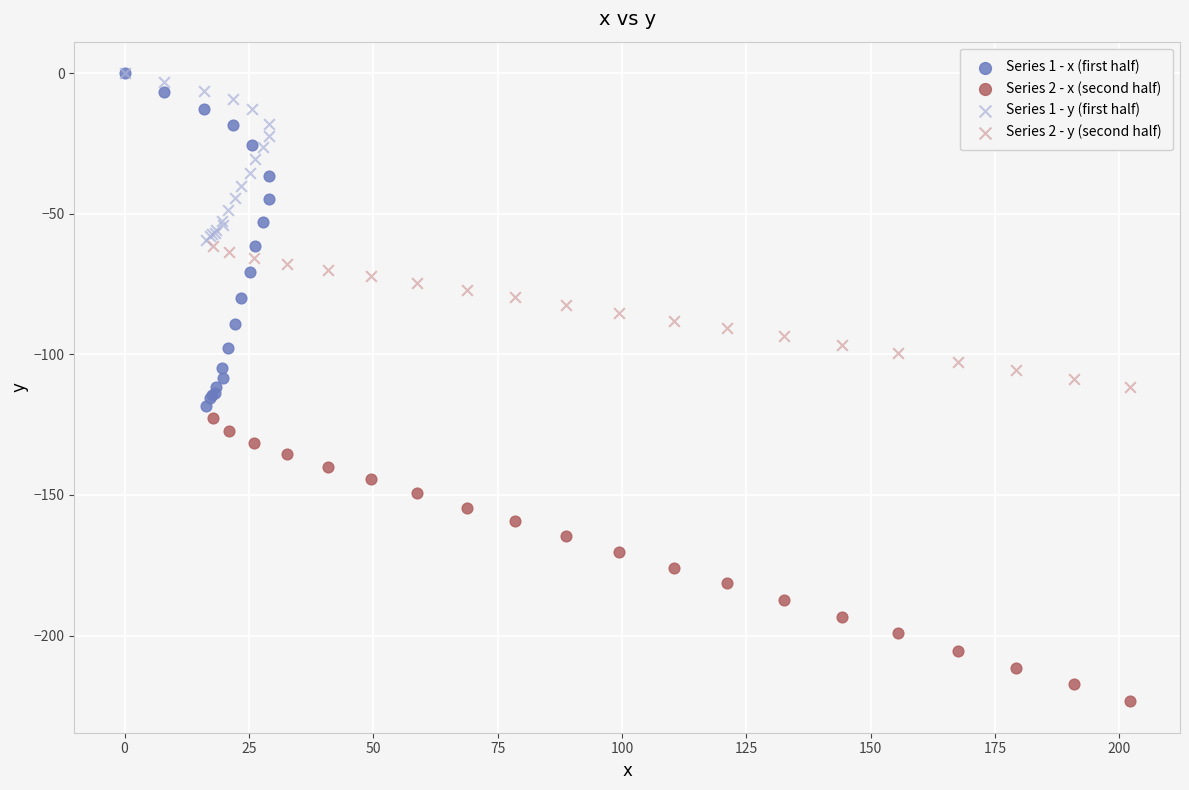

Which series reaches the minimum Y coordinate?

Series 2 - x (second half)